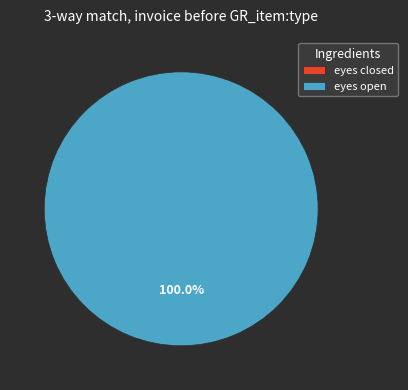

How many segments does this pie chart have?

2